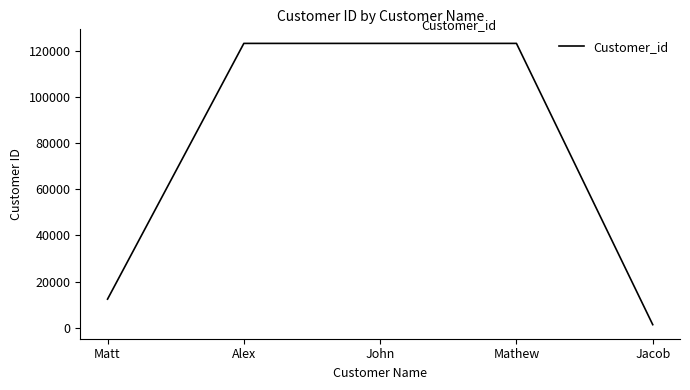

What is the maximum value shown in the chart?

123459